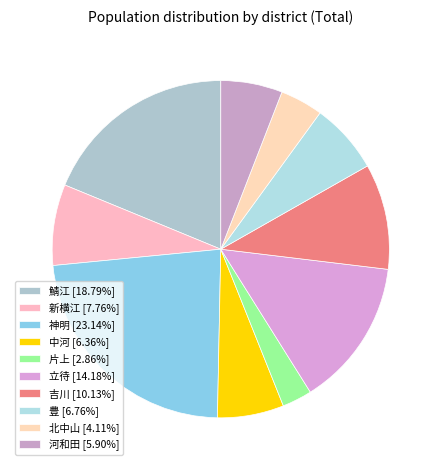

The 神明 slice represents 23% of the pie. True or false?

True